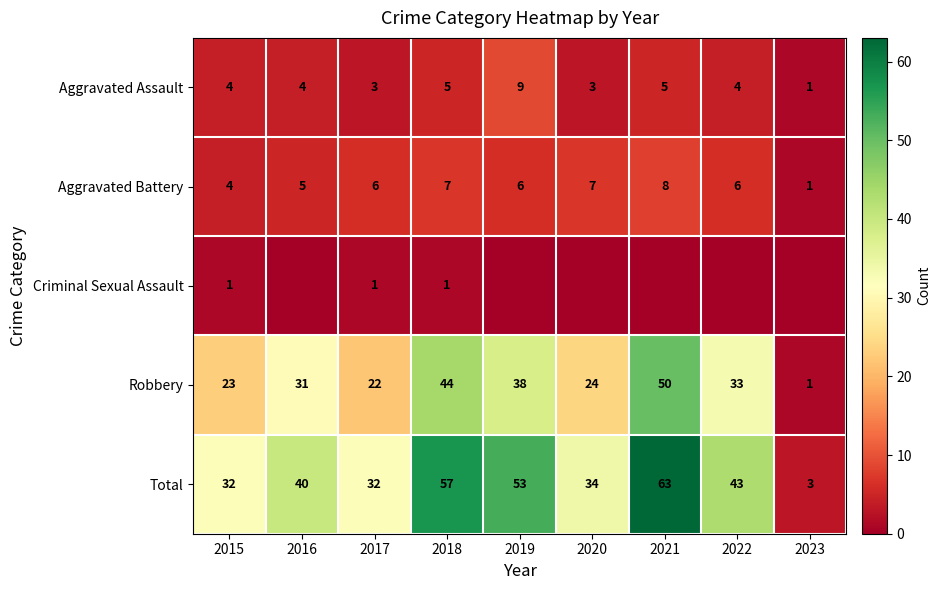

Between 2023 and 2022, which is larger?

2022